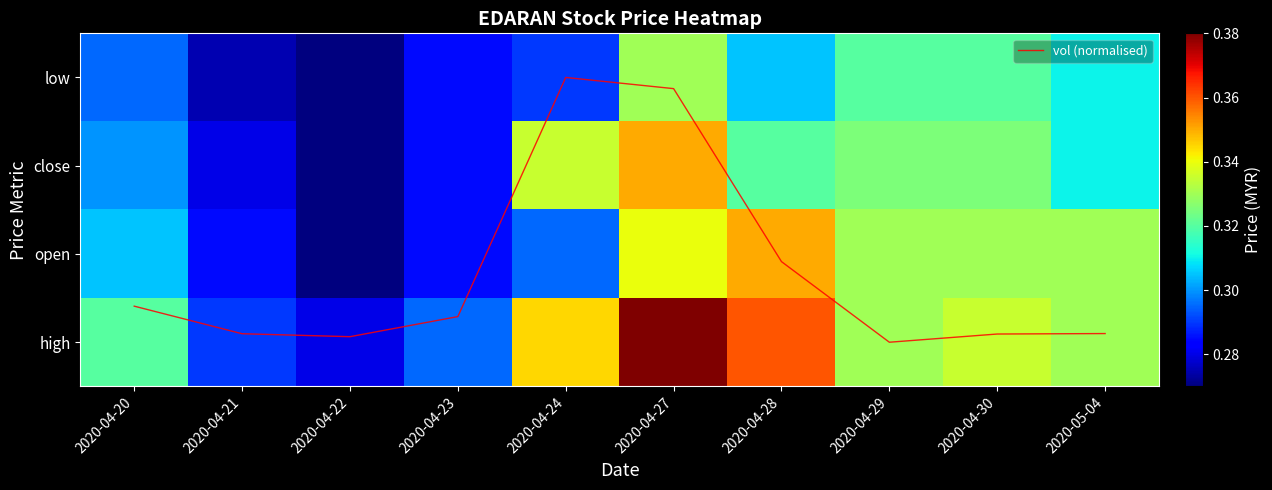

At which category is the sum across all series the highest?

2020-04-27